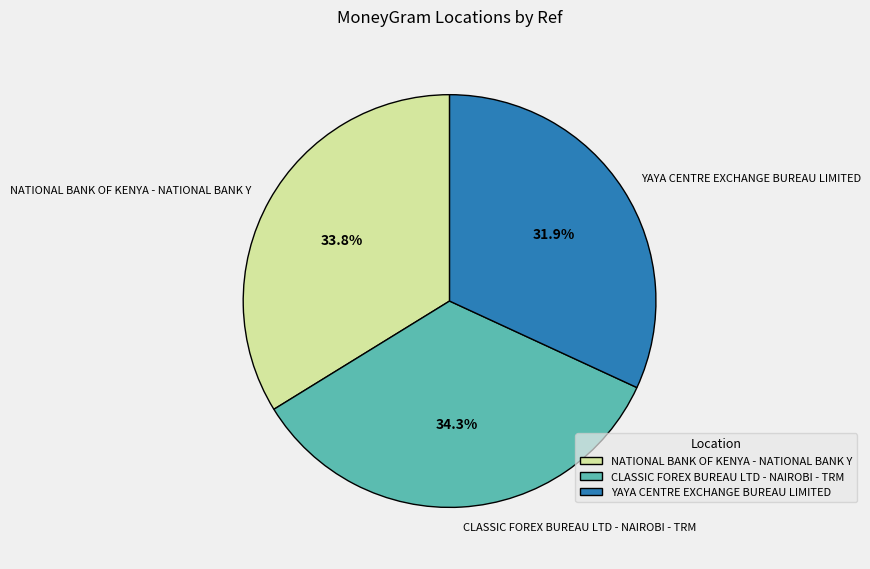

What percentage is NOT represented by NATIONAL BANK OF KENYA - NATIONAL BANK Y?

66.2%